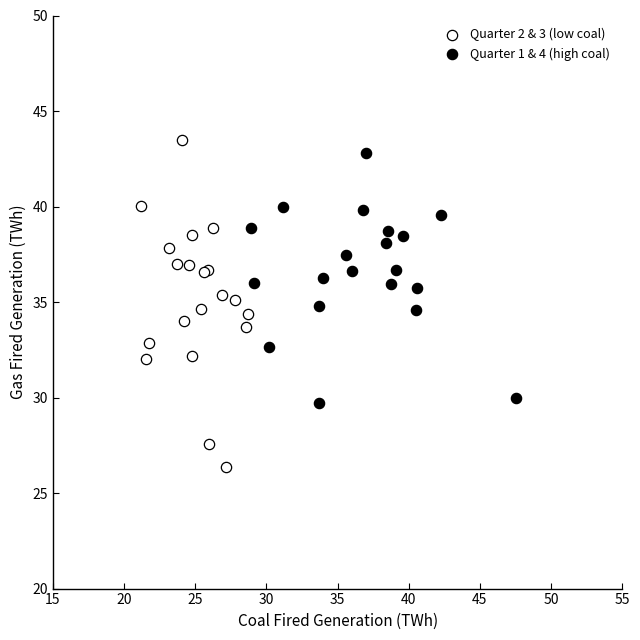

Which series has the largest Y range (max minus min)?

Quarter 2 & 3 (low coal)